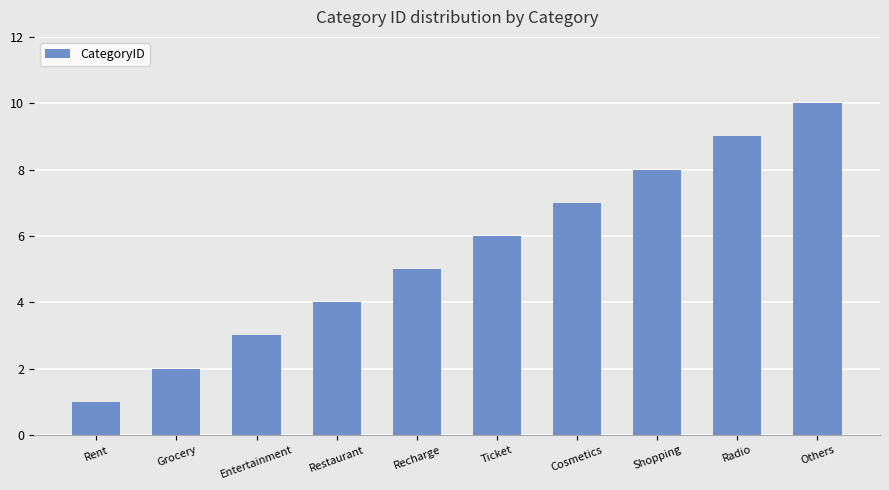

What position from the left is Entertainment?

3